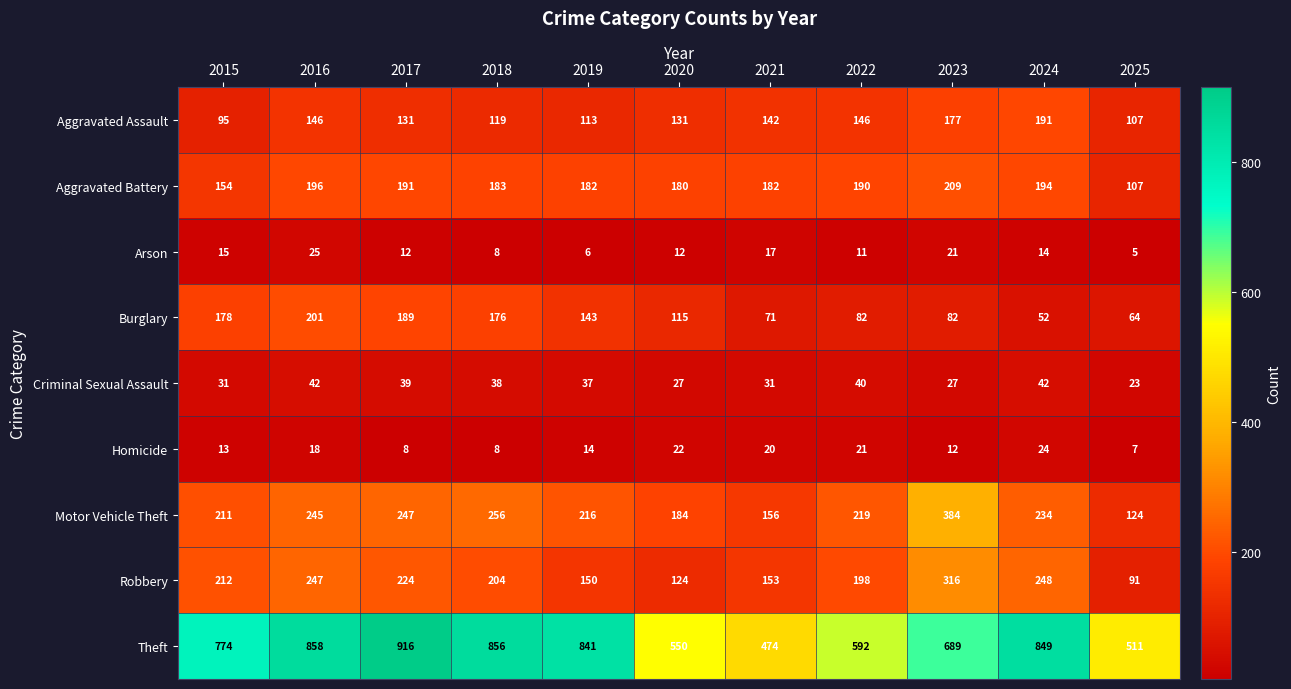

At 2016, list the series in order from smallest to largest.

Homicide, Arson, Criminal Sexual Assault, Aggravated Assault, Aggravated Battery, Burglary, Motor Vehicle Theft, Robbery, Theft